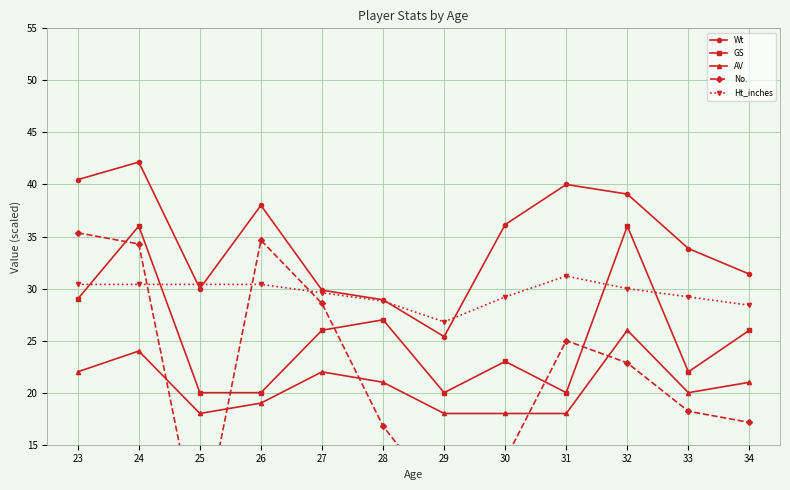

True or false: AV and Ht_inches intersect in this chart.

False